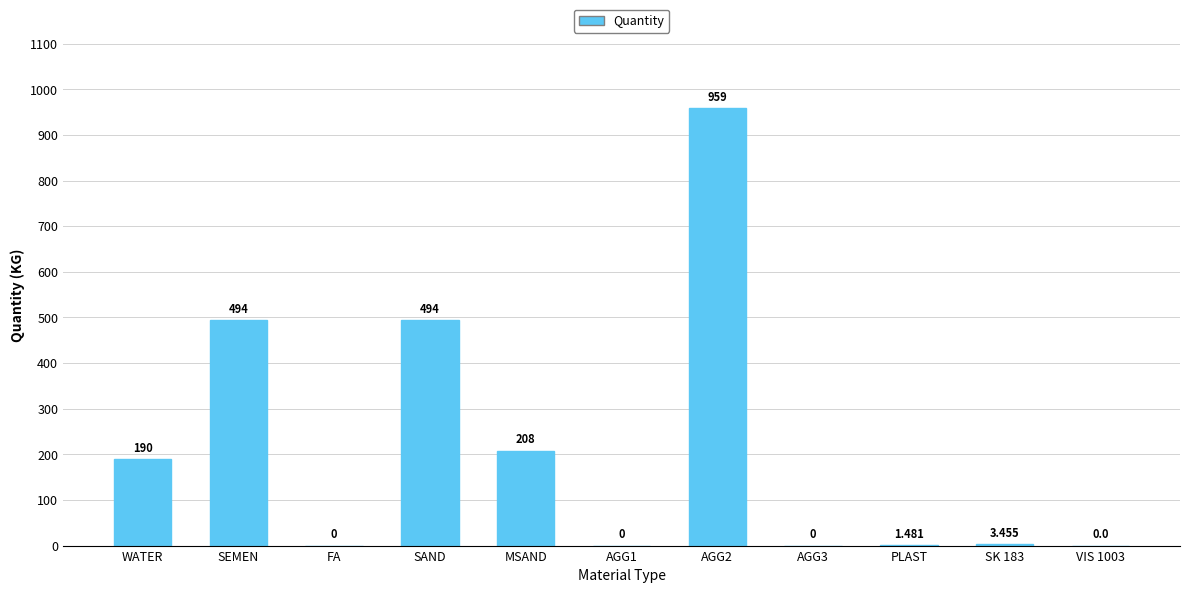

Between WATER and PLAST, which is larger?

WATER